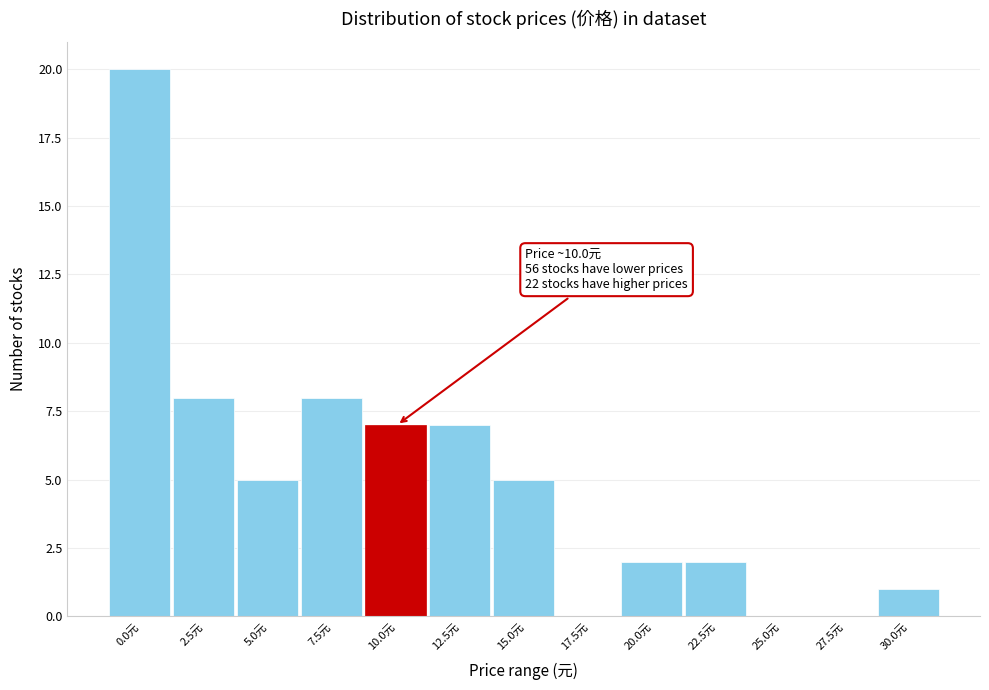

Reading left to right, extract all data points from this chart.

0.0元=20	2.5元=8	5.0元=5	7.5元=8	10.0元=7	12.5元=7	15.0元=5	17.5元=0	20.0元=2	22.5元=2	25.0元=0	27.5元=0	30.0元=1